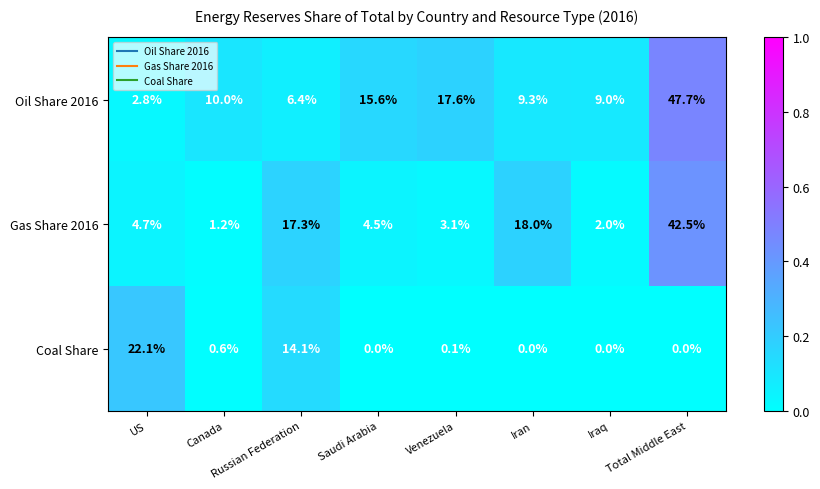

Is it true that Oil Share 2016 equals 9.7 at Venezuela?

False